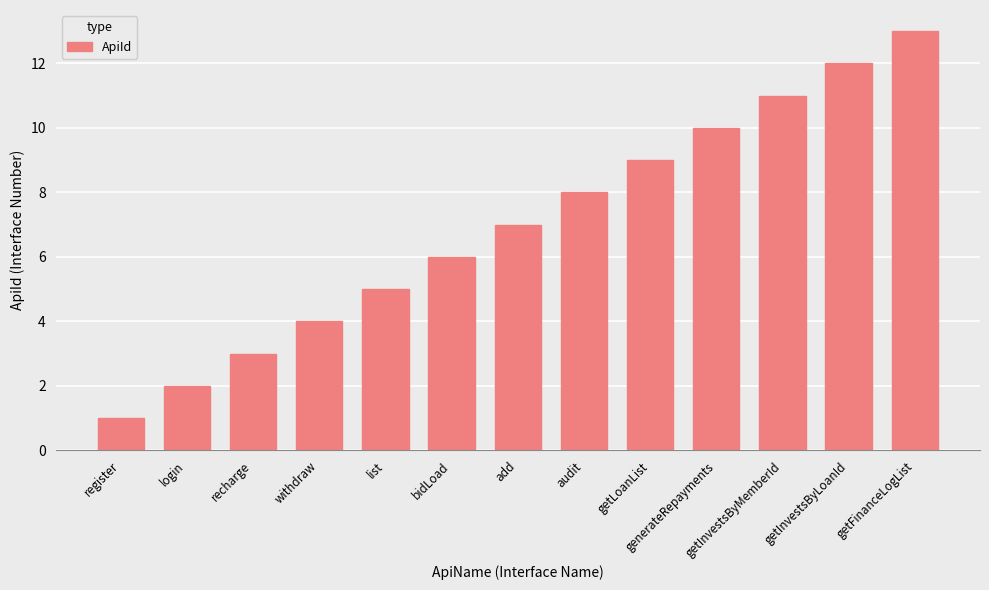

Reading right to left, list all the values displayed in this chart.

13	12	11	10	9	8	7	6	5	4	3	2	1